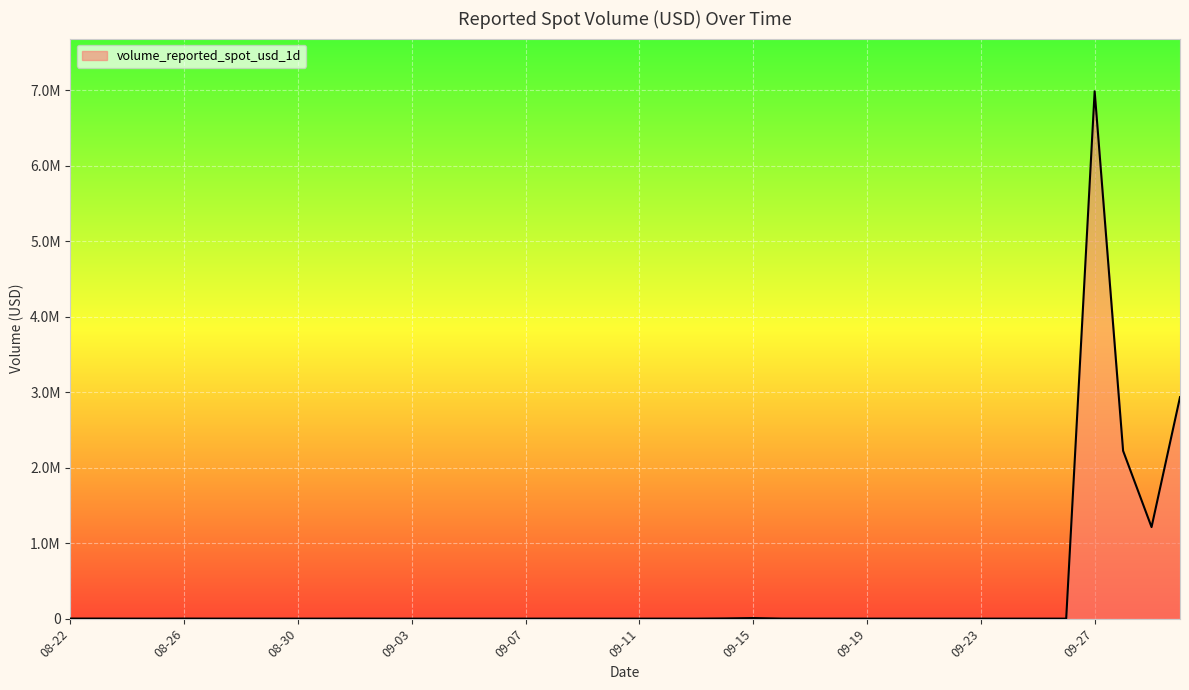

Does the chart display data point markers on the line(s)?

No